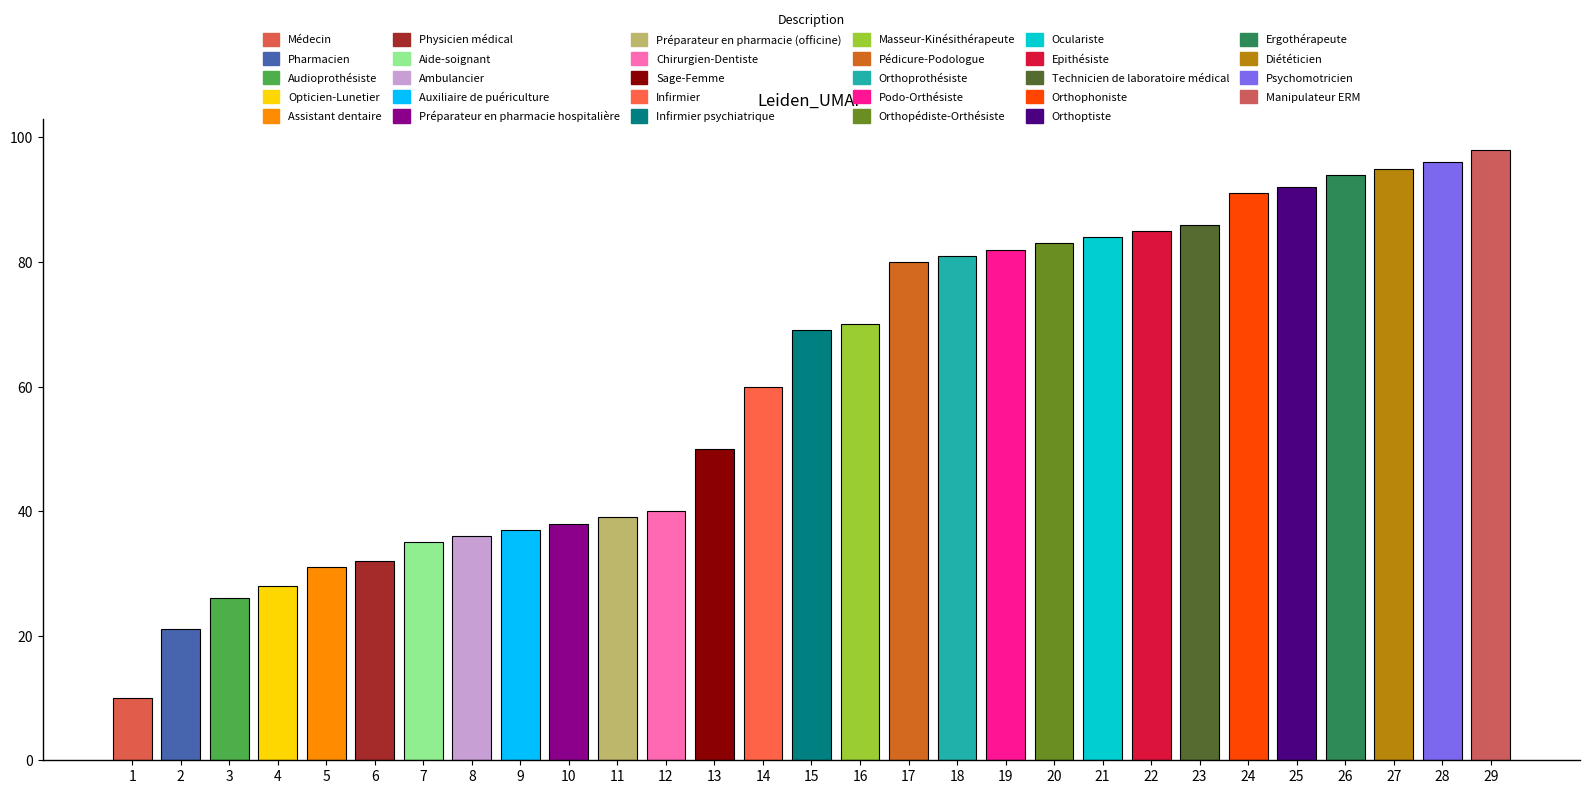

Rank the categories by value from highest to lowest.

Manipulateur ERM, Psychomotricien, Diététicien, Ergothérapeute, Orthoptiste, Orthophoniste, Technicien de laboratoire médical, Epithésiste, Oculariste, Orthopédiste-Orthésiste, Podo-Orthésiste, Orthoprothésiste, Pédicure-Podologue, Masseur-Kinésithérapeute, Infirmier psychiatrique, Infirmier, Sage-Femme, Chirurgien-Dentiste, Préparateur en pharmacie (officine), Préparateur en pharmacie hospitalière, Auxiliaire de puériculture, Ambulancier, Aide-soignant, Physicien médical, Assistant dentaire, Opticien-Lunetier, Audioprothésiste, Pharmacien, Médecin